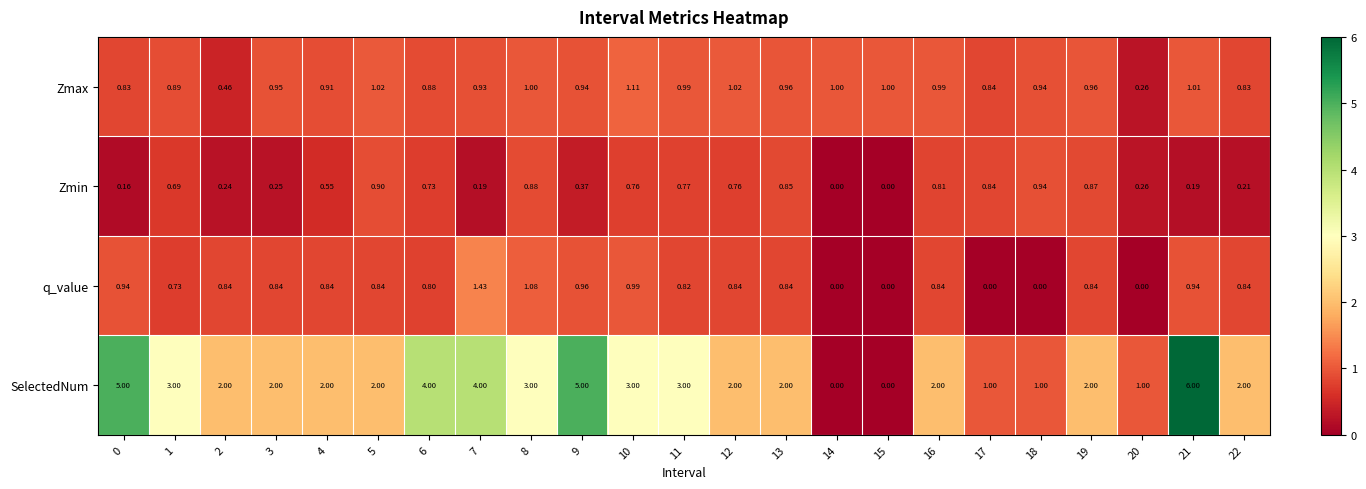

Between 17 and 19, which series saw the biggest shift?

SelectedNum